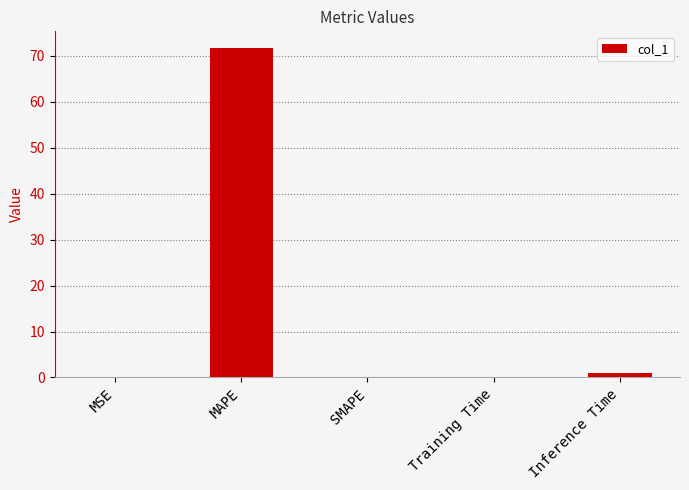

What is the sum of all values?

72.9